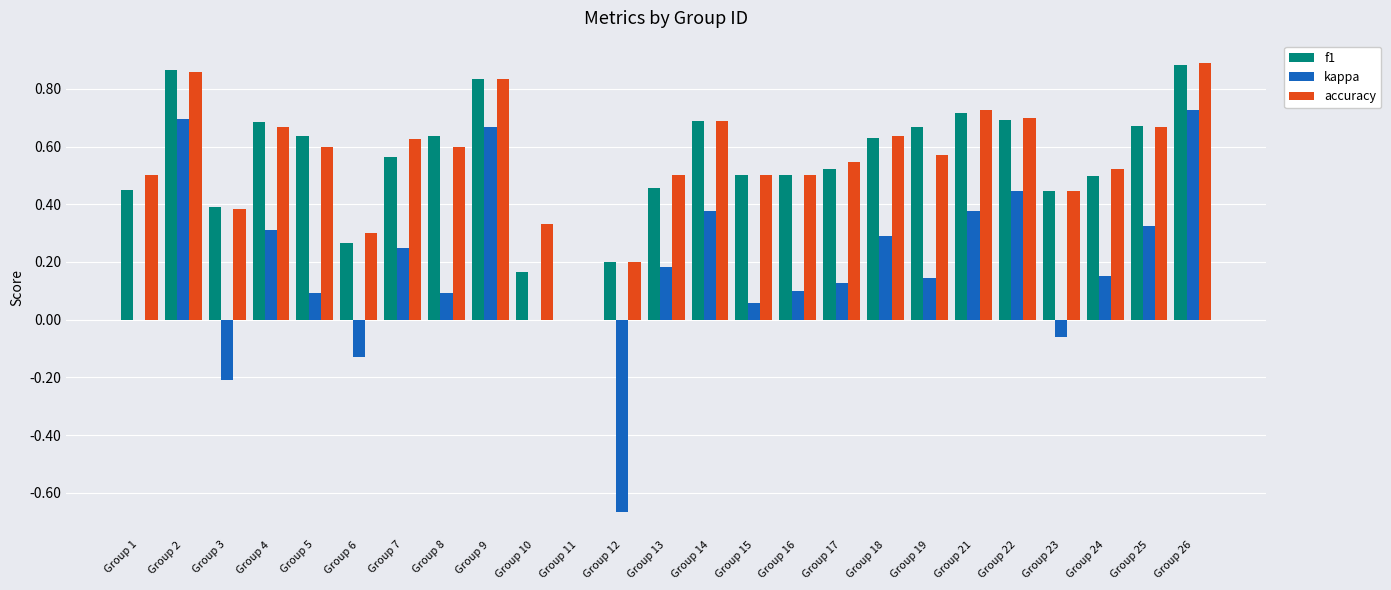

The value of f1 at Group 17 is 0.5. True or false?

True